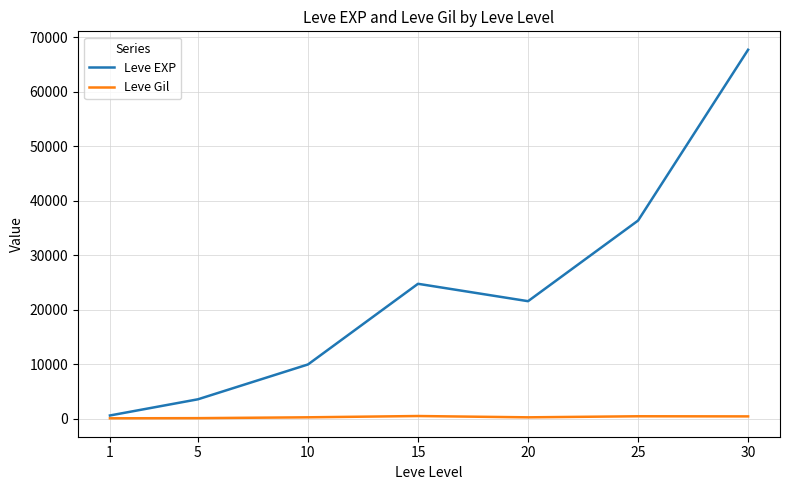

Rank the series by their average value, from lowest to highest.

Leve Gil, Leve EXP